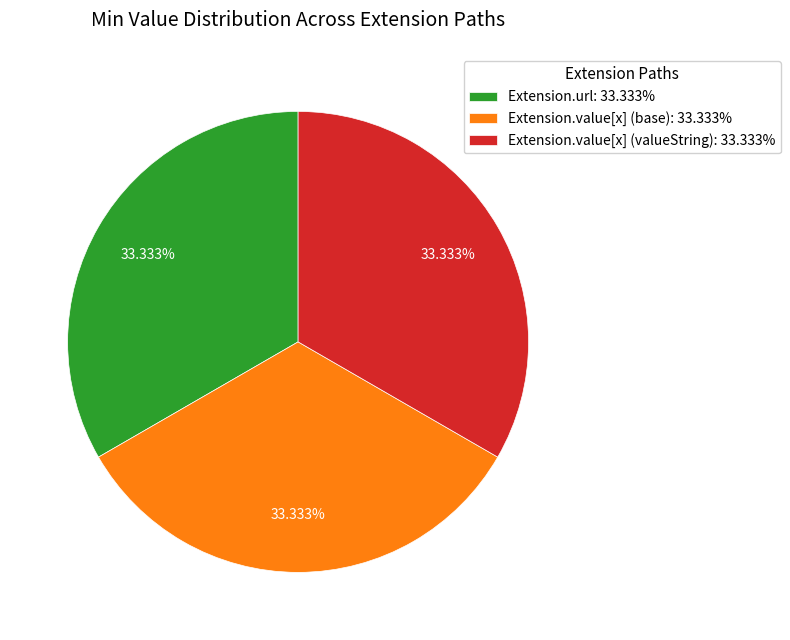

Do Extension.value[x] (base): 33.333% and Extension.url: 33.333% together represent more than half of the pie?

Yes